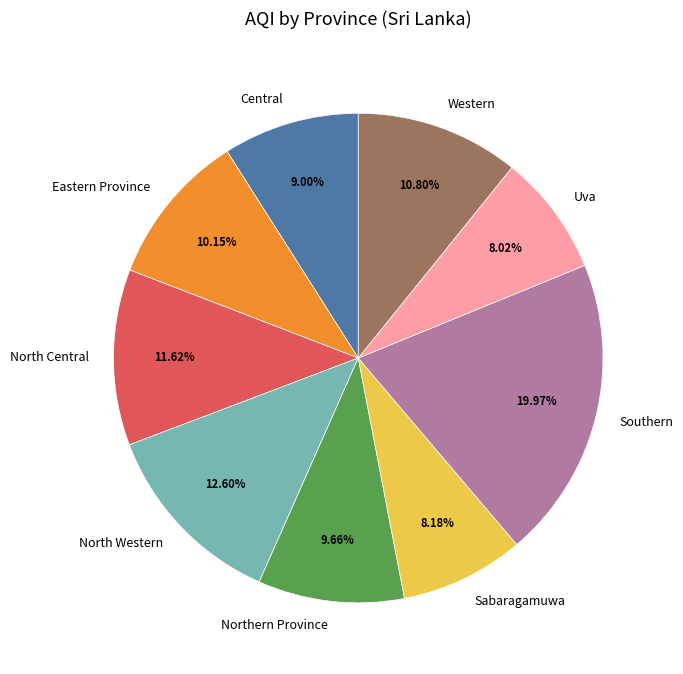

Approximately how many times larger is the value at Uva compared to Sabaragamuwa?

1.0